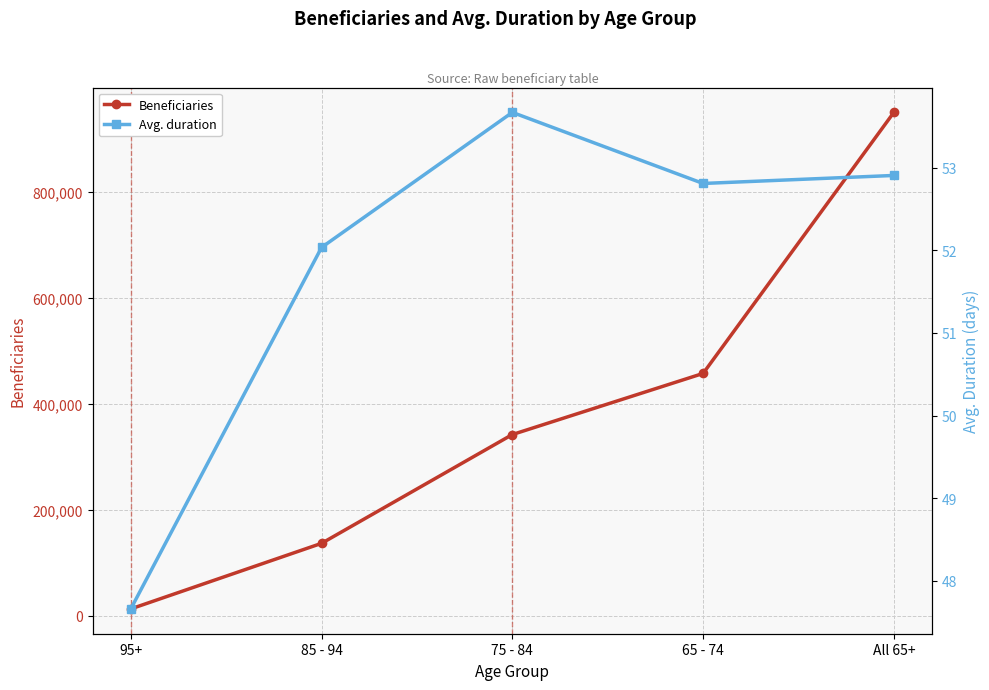

Count the number of categories in the chart.

5